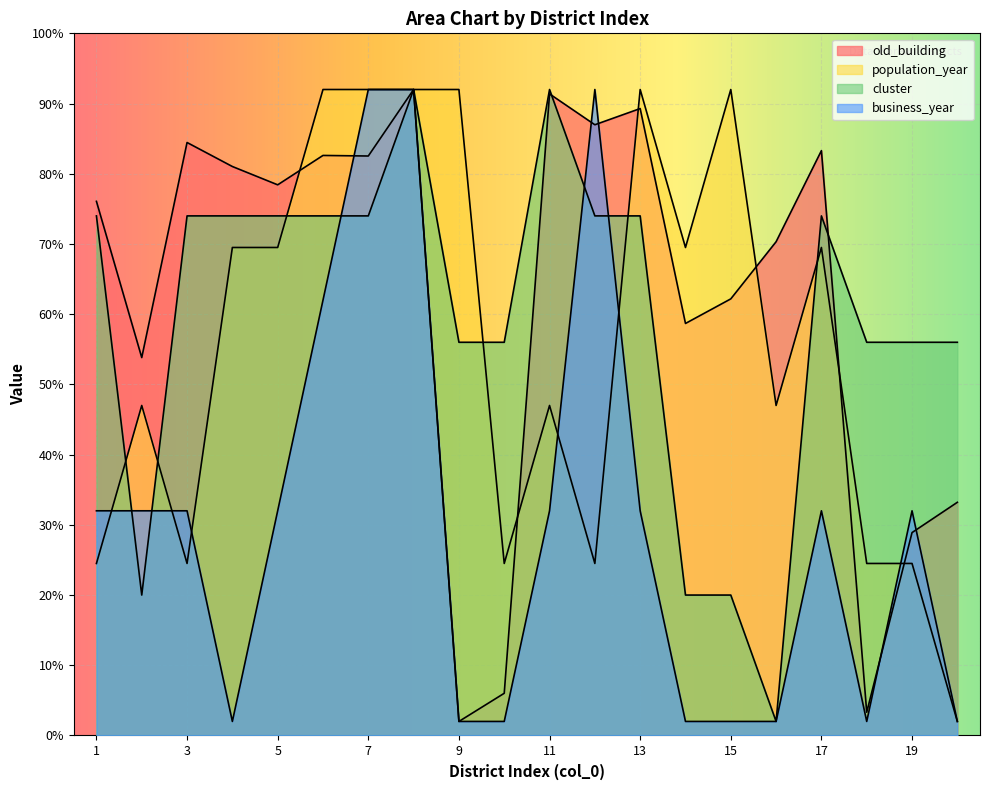

Which has a higher value, 15 or 20?

15